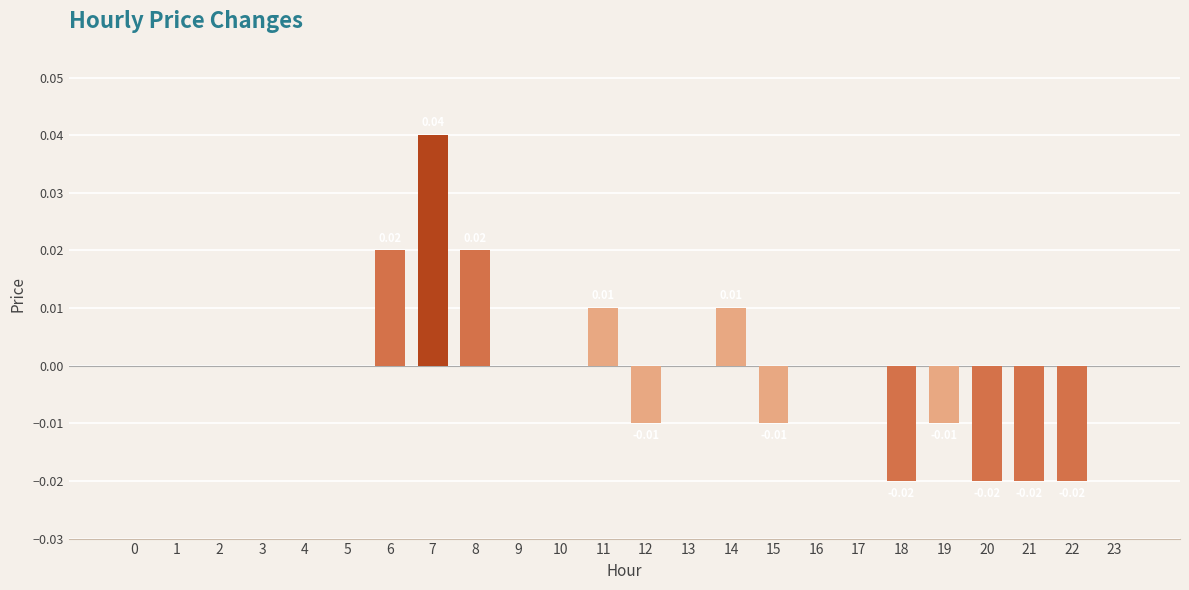

Is it true that the value at 8 is 0.0?

True